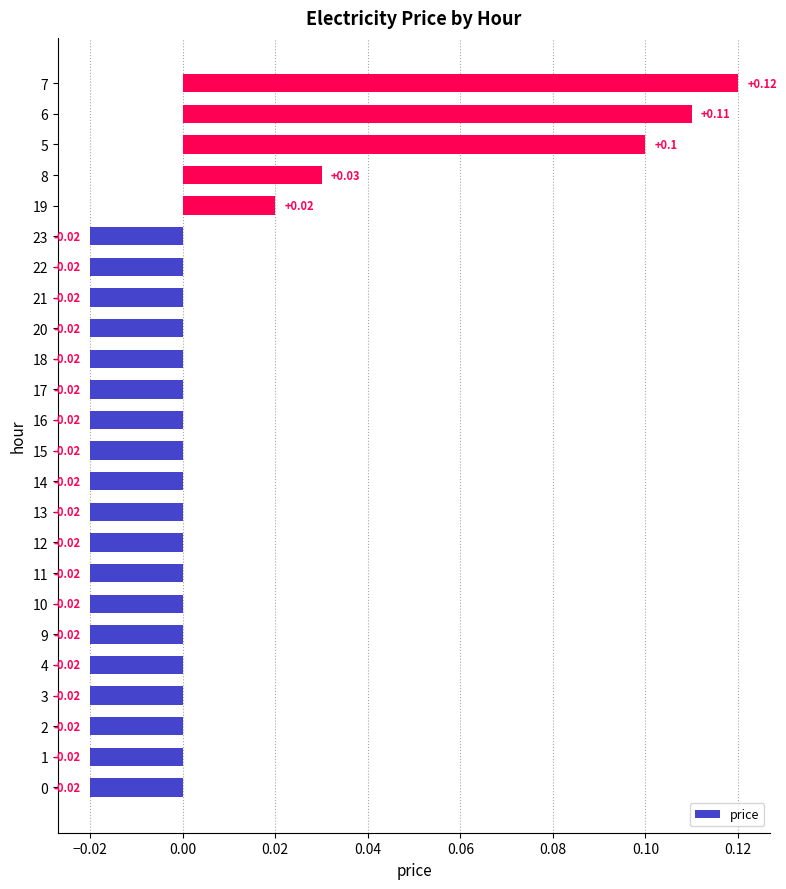

What is the change in value from 23 to 5?

+0.1